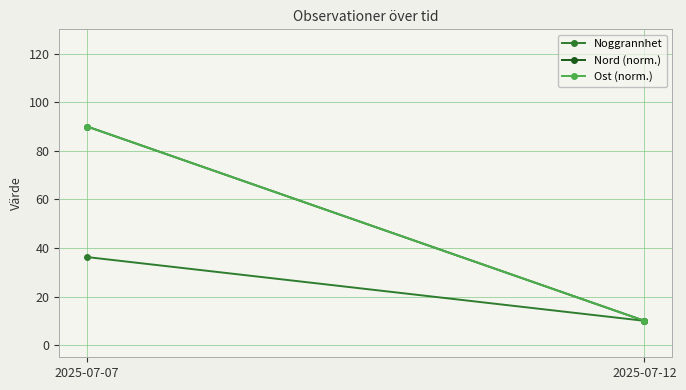

What is the difference between the maximum and minimum values in the Ost (norm.) series?

80.0